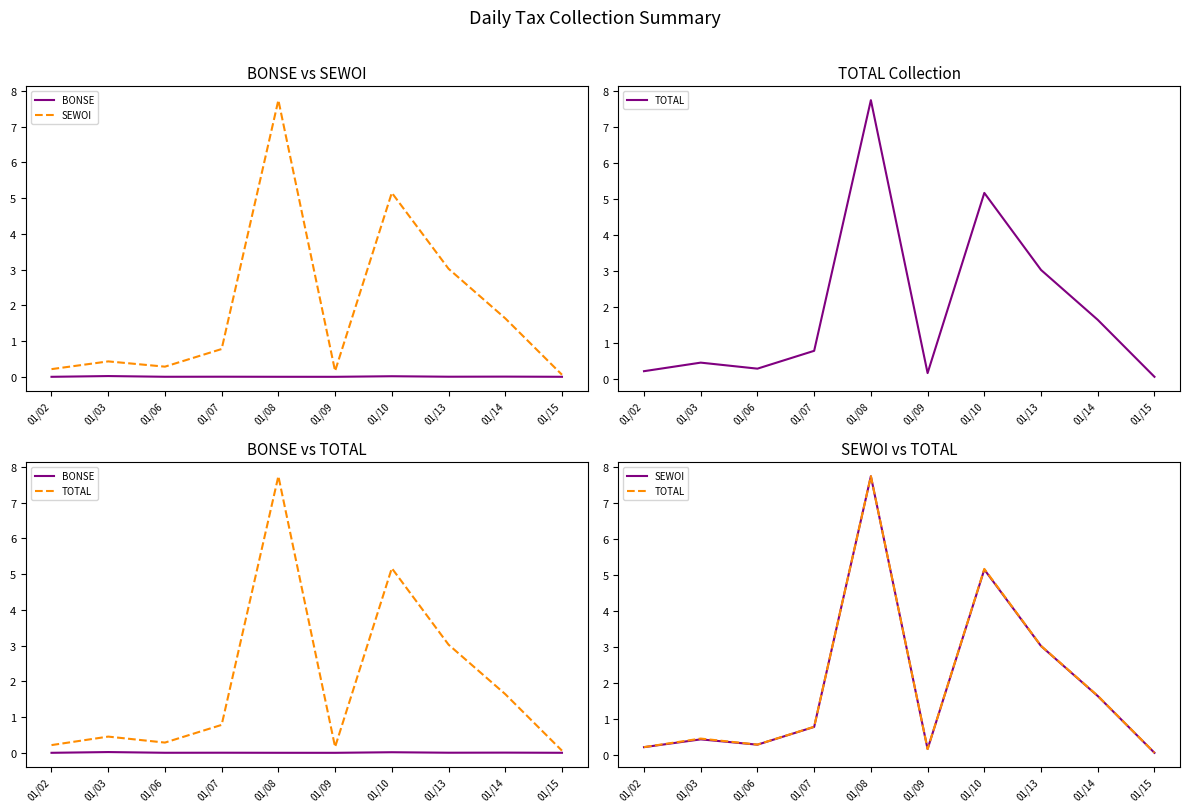

At how many categories does at least one series exceed 1?

4